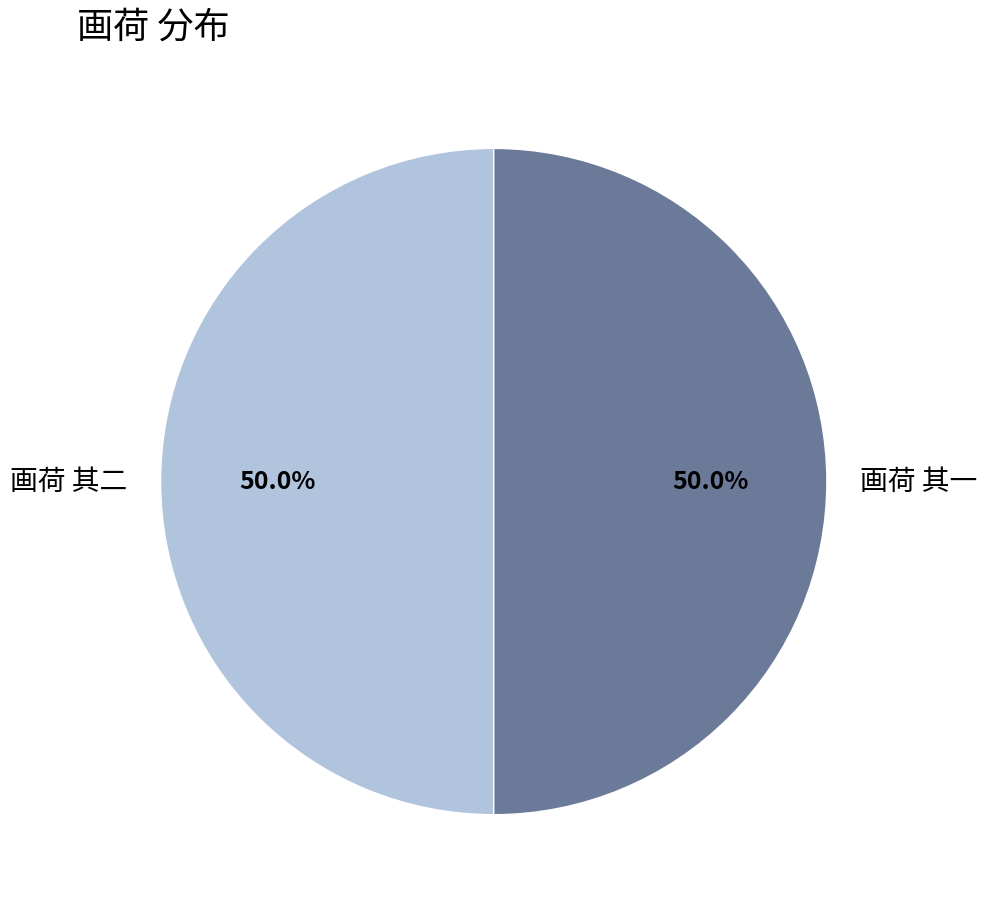

Is it true that 画荷 其一 is 50% of the pie?

True